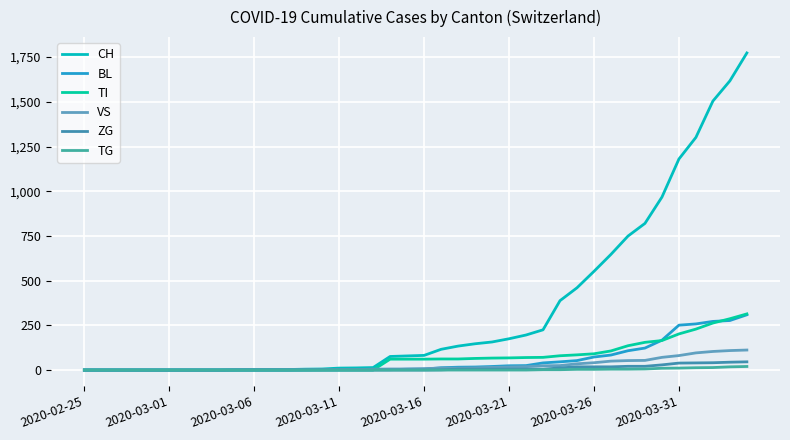

How many series are shown in this chart?

6